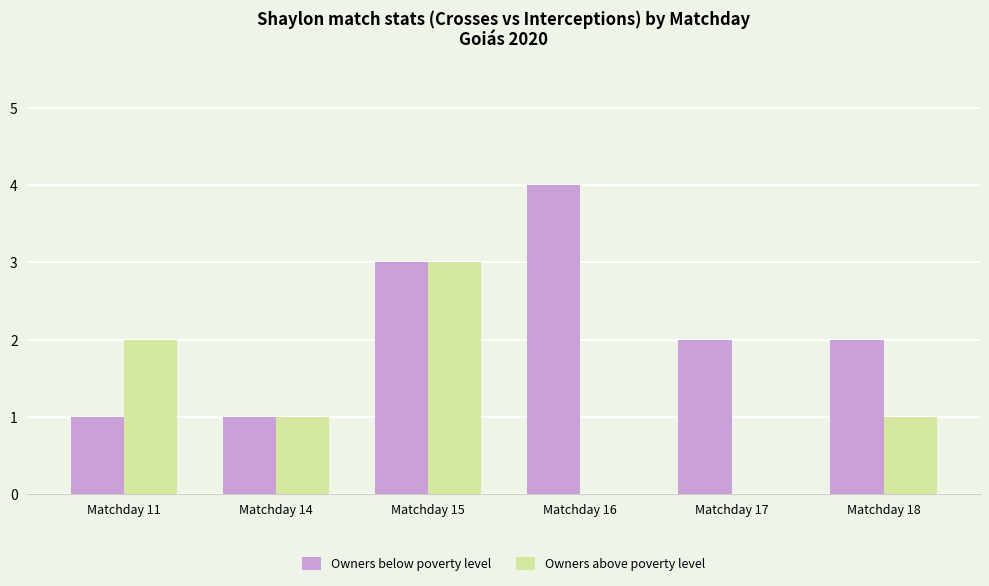

Which category has the highest value across all series?

Matchday 16